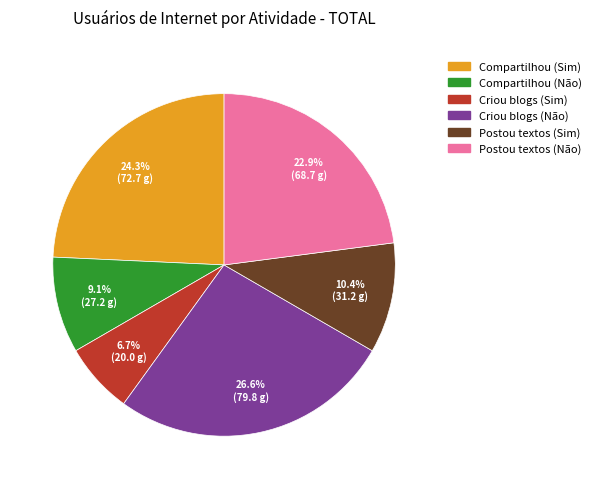

Is it true that Compartilhou (Sim) is 24% of the pie?

True